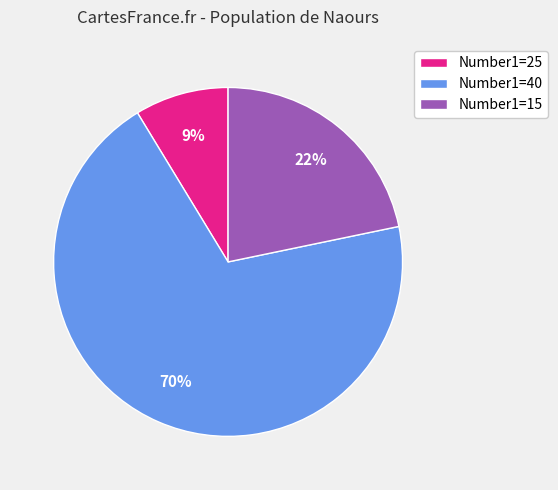

To the nearest percent, what percentage of the pie is Number1=15?

22%